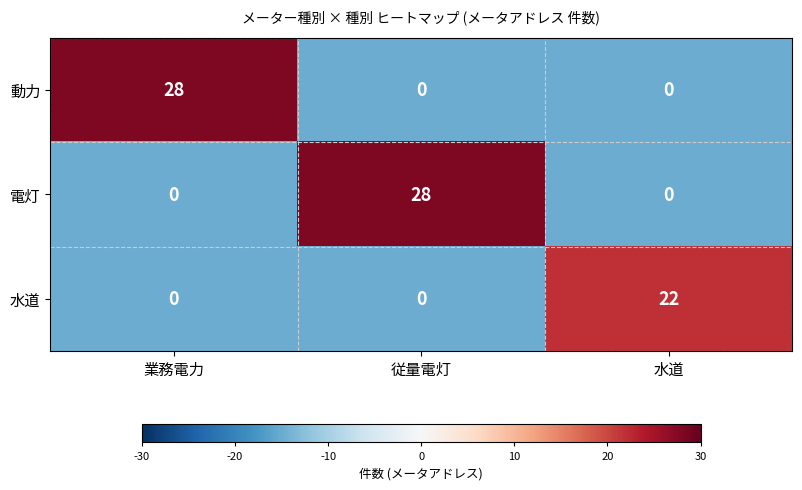

What is the maximum value for 動力?

28